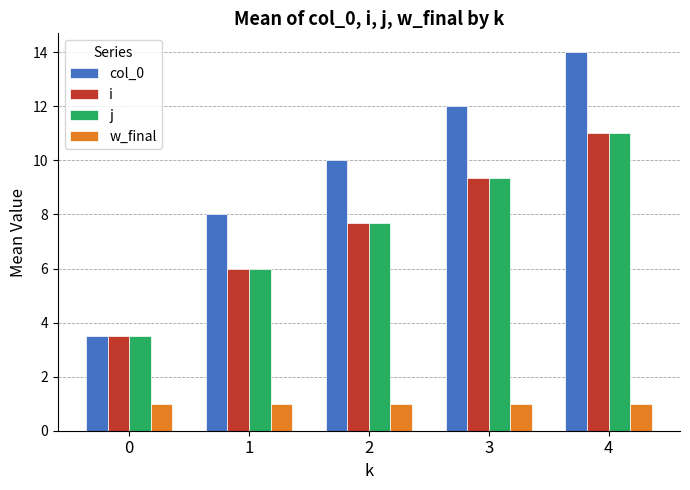

How many series are shown in this chart?

4